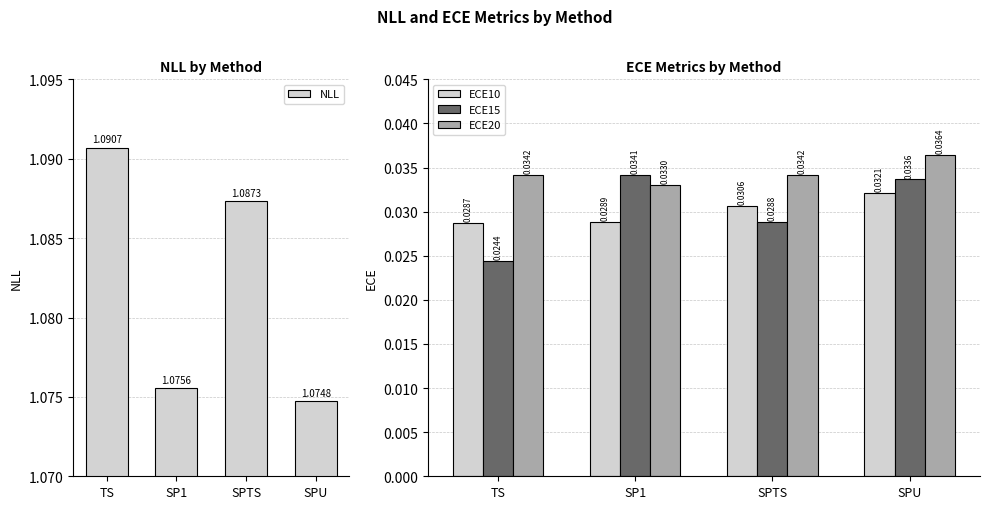

What is the difference between the highest and lowest values at SP1?

1.0